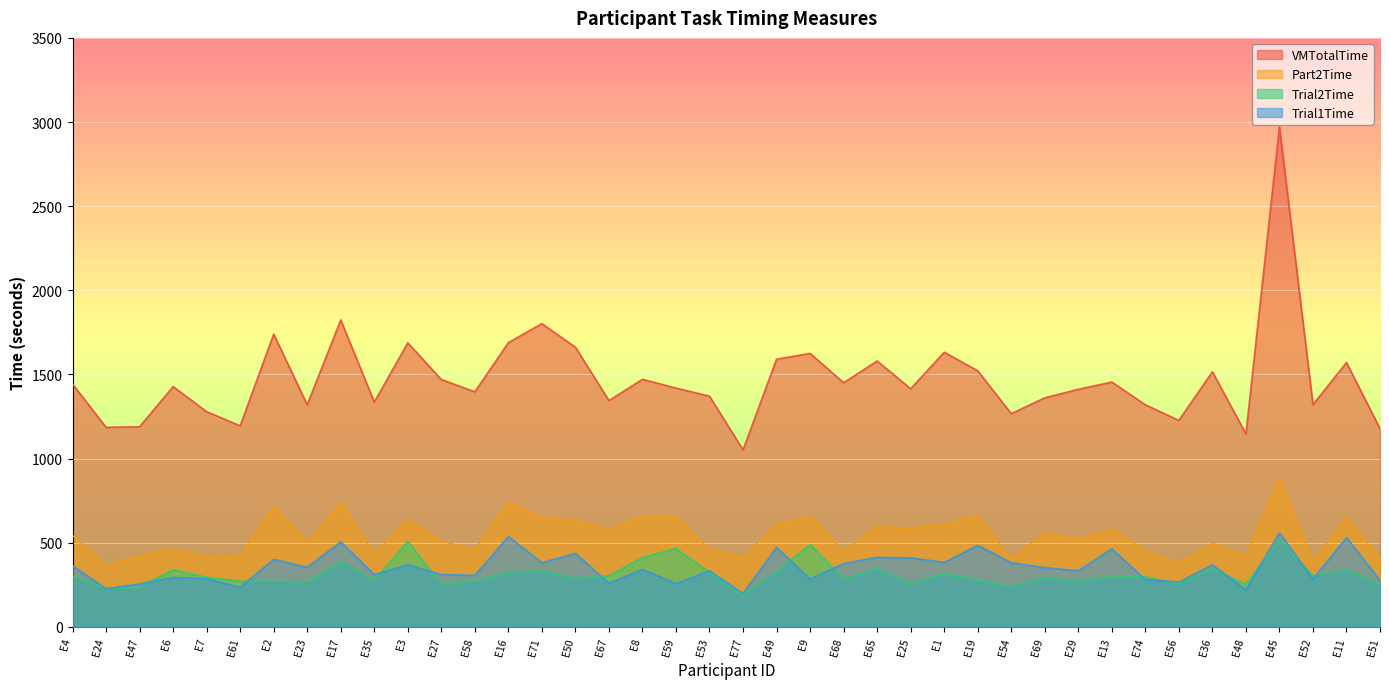

Which series has the largest range (max minus min)?

VMTotalTime